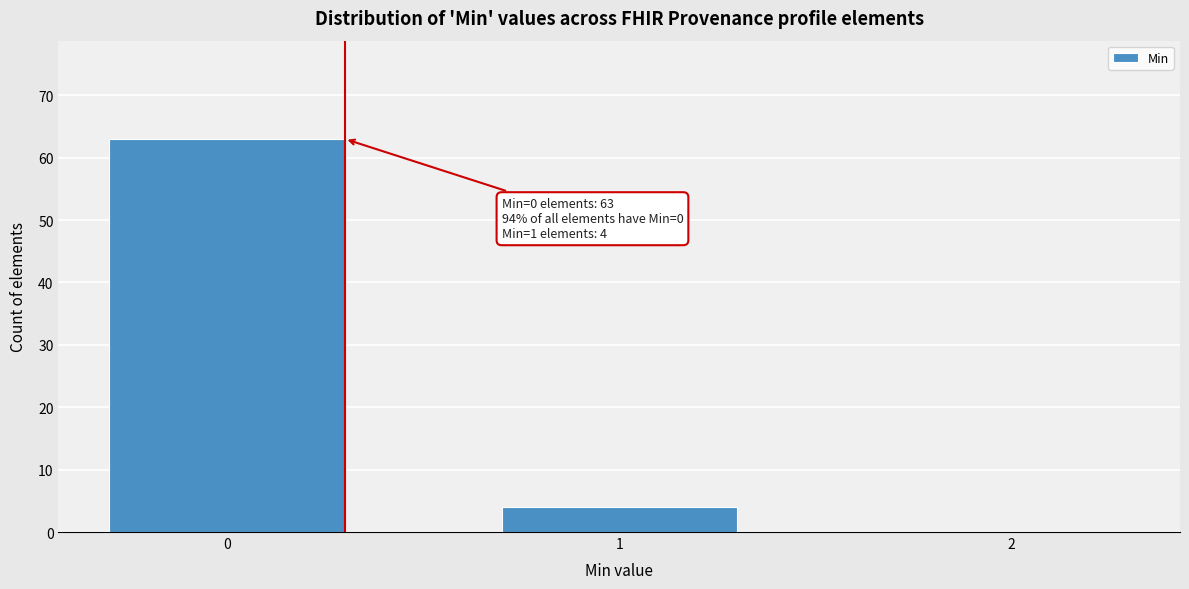

Reading right to left, list all the values displayed in this chart.

2=0	1=4	0=63